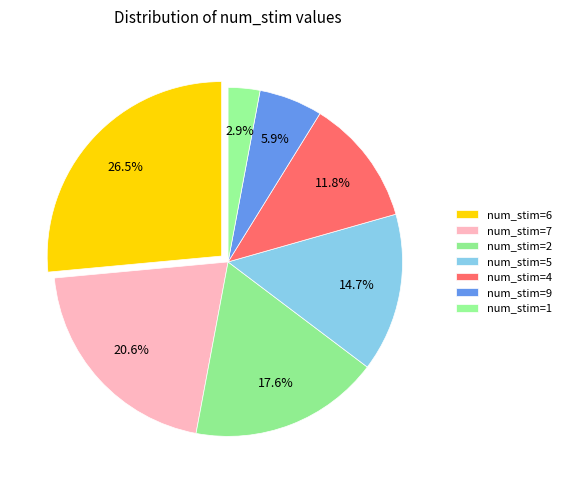

Rank the categories by value from highest to lowest.

num_stim=6, num_stim=7, num_stim=2, num_stim=5, num_stim=4, num_stim=9, num_stim=1